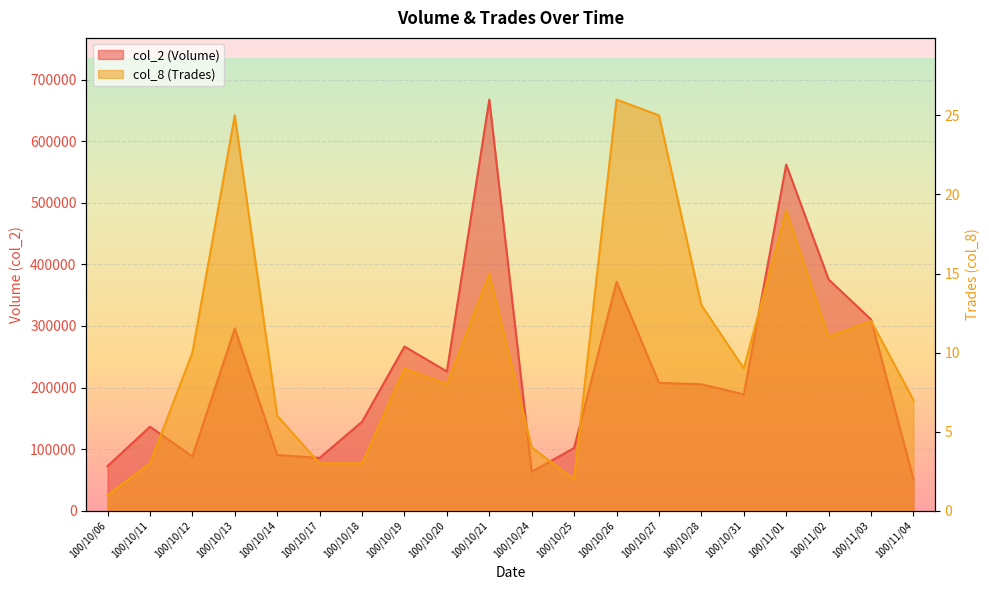

What is the value of the col_2 (Volume) point at the 9th from the left?

226120